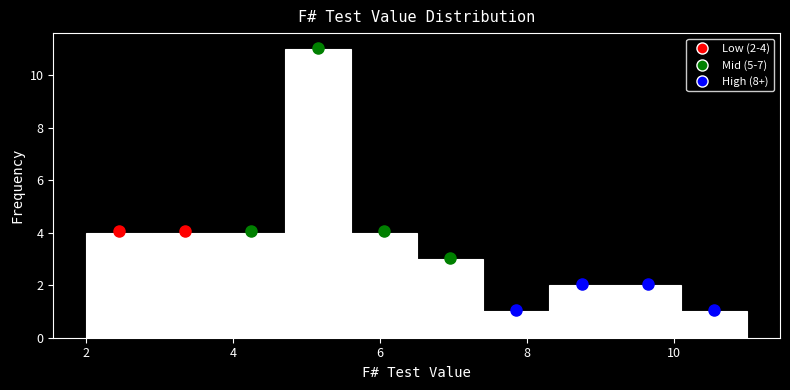

Which range on the x-axis has the tallest bar?

4.7 to 5.6